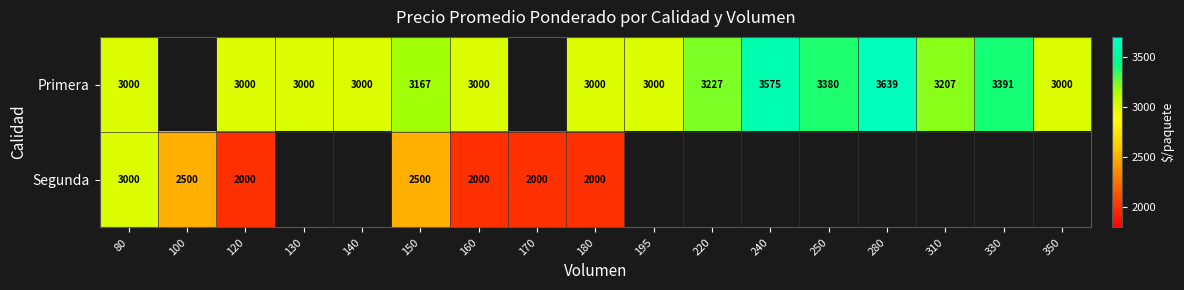

What is the sum of the Primera values at 120 and 330?

6391